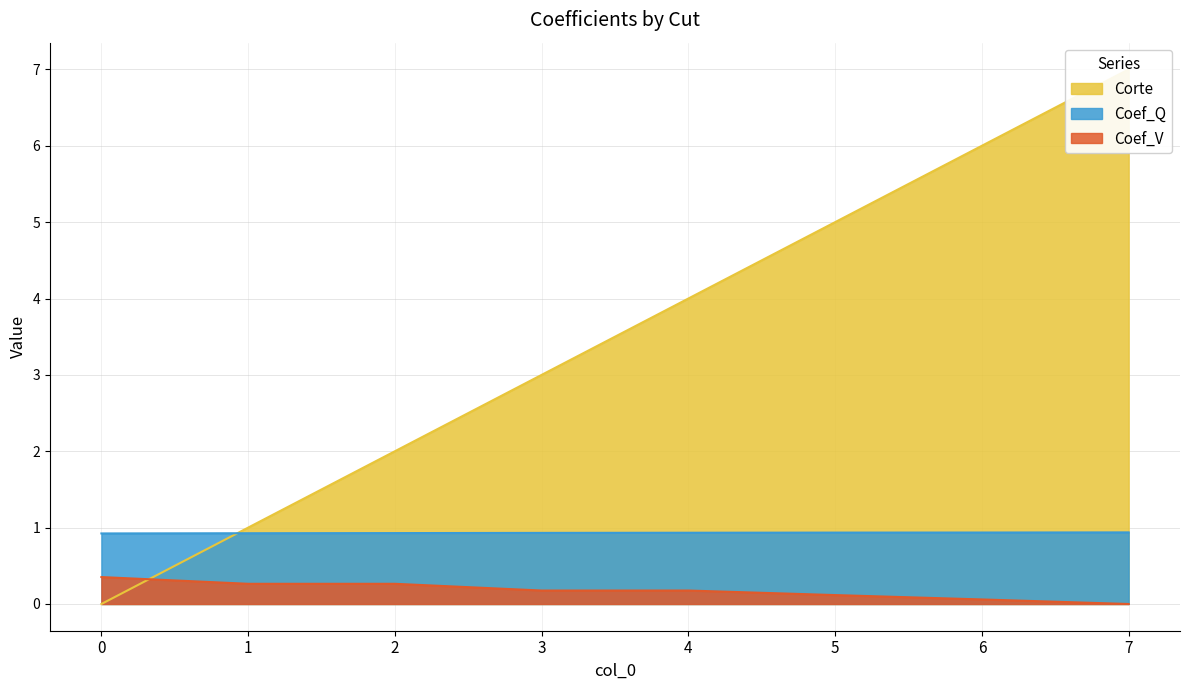

What is the average value of the Coef_V series?

0.2